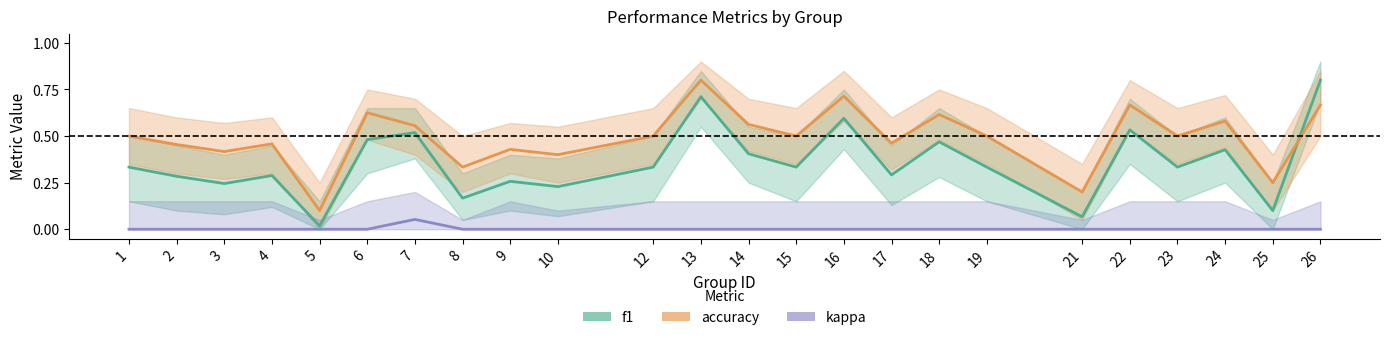

Reading right to left, transcribe all the data shown in this chart.

f1: 0.8	0.1	0.4	0.3	0.5	0.1	0.3	0.5	0.3	0.6	0.3	0.4	0.7	0.3	0.2	0.3	0.2	0.5	0.5	0.0	0.3	0.2	0.3	0.3
accuracy: 0.7	0.2	0.6	0.5	0.7	0.2	0.5	0.6	0.5	0.7	0.5	0.6	0.8	0.5	0.4	0.4	0.3	0.6	0.6	0.1	0.5	0.4	0.5	0.5
kappa: 0.0	0.0	0.0	0.0	0.0	0.0	0.0	0.0	0.0	0.0	0.0	0.0	0.0	0.0	0.0	0.0	0.0	0.1	0.0	0.0	0.0	0.0	0.0	0.0